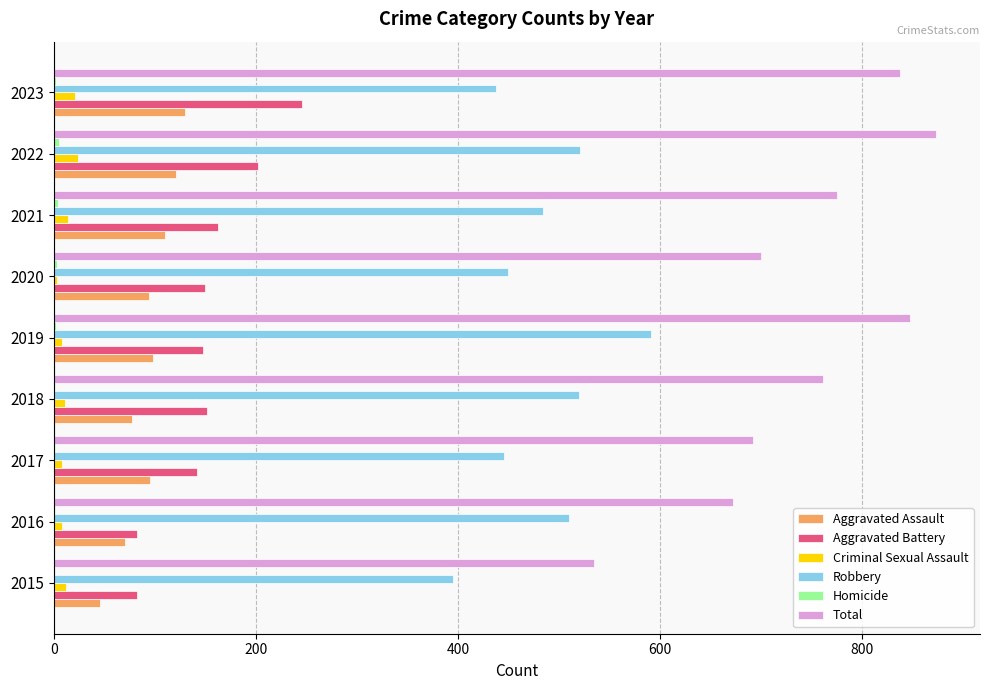

What is the maximum value shown in the chart?

873